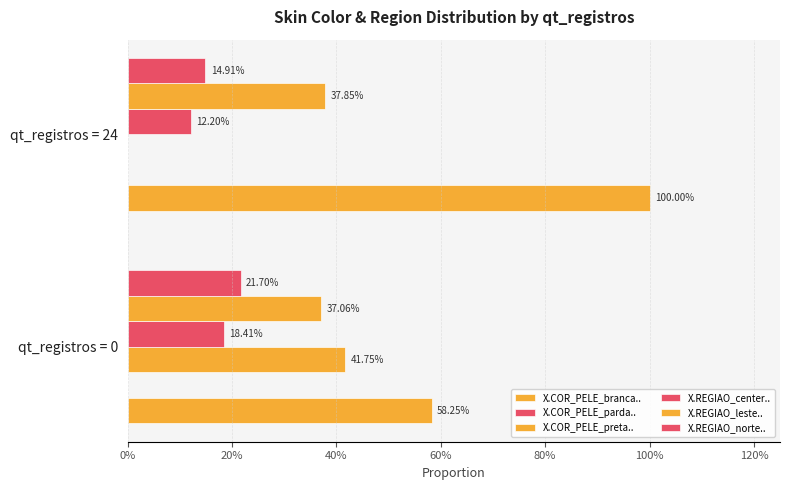

Count the X.COR_PELE_branca.. values in the range 0 to 1.

2